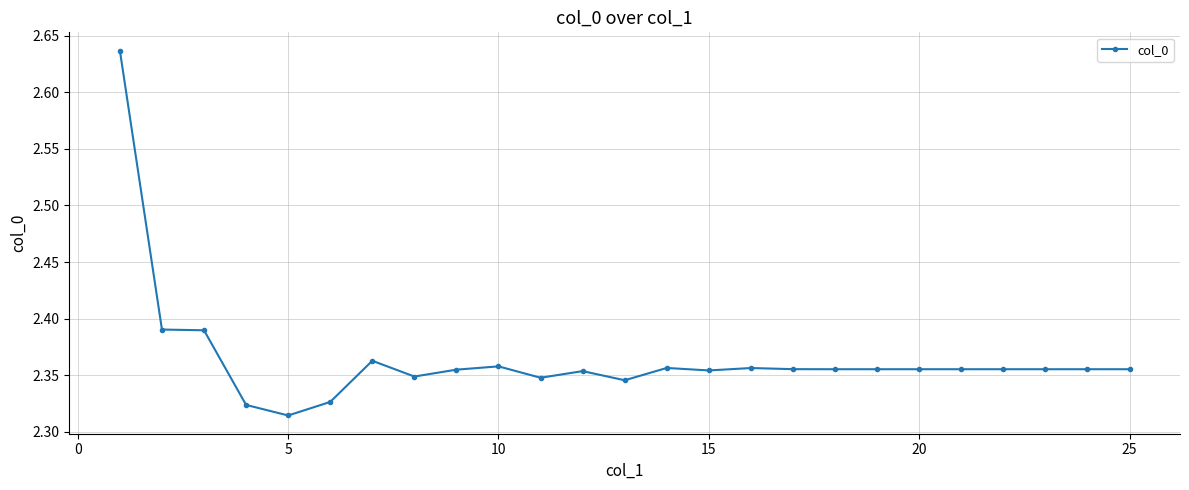

What is the sum of all values?

59.1